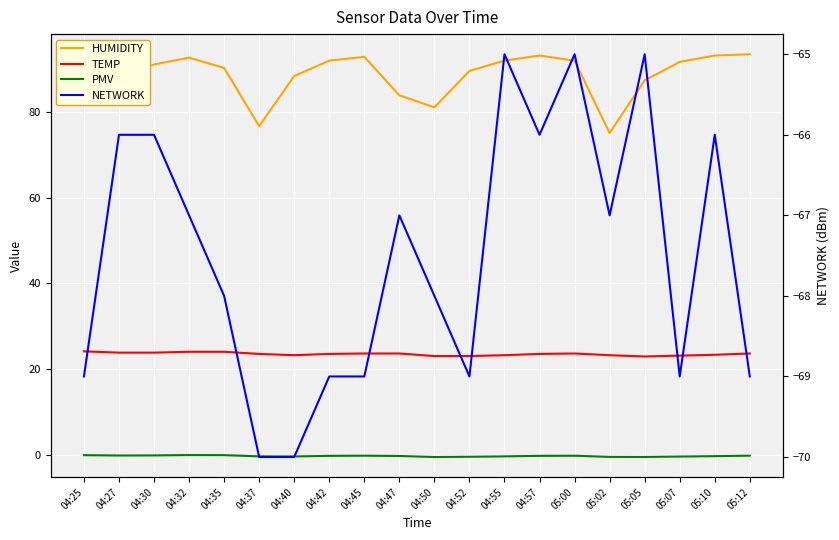

What is the difference between the maximum and minimum values in the TEMP series?

1.2